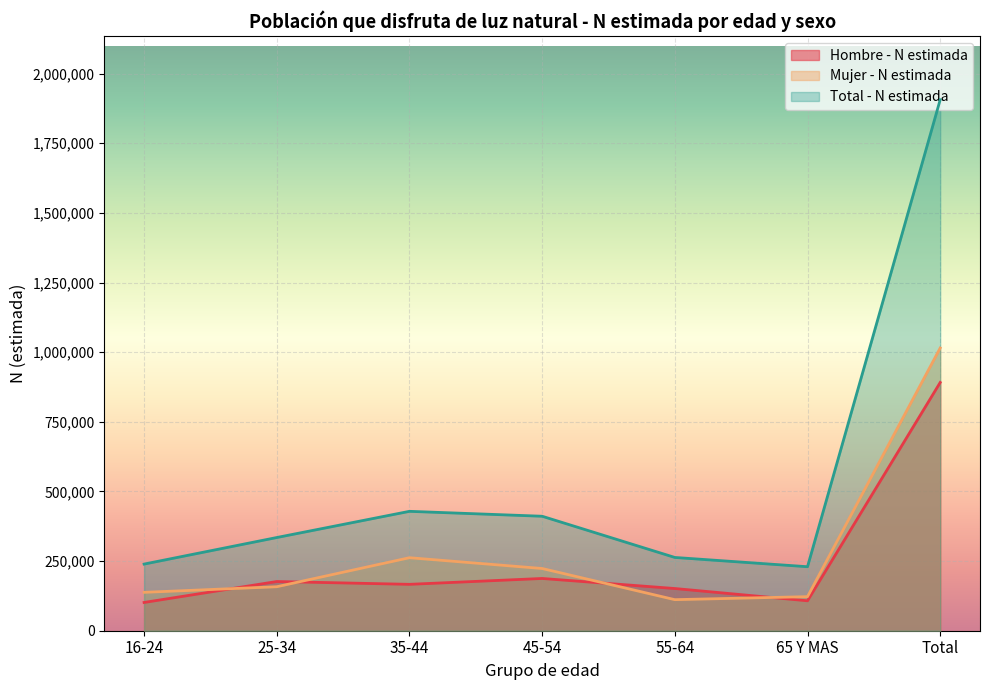

Between 25-34 and 35-44, which series saw the biggest shift?

Mujer - N estimada